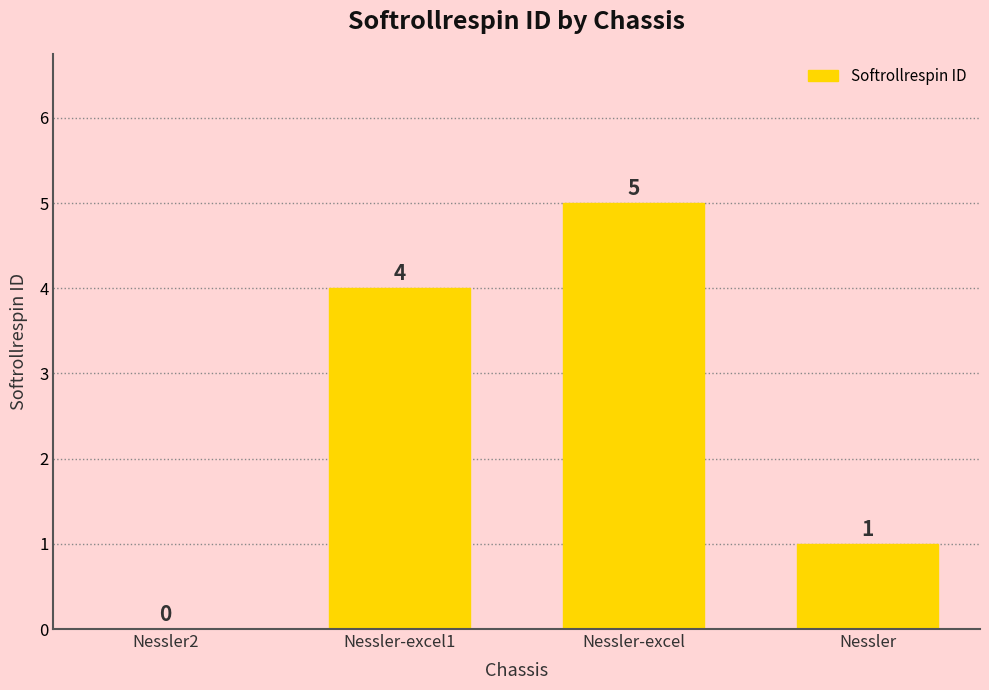

The value at Nessler-excel is 5. True or false?

True